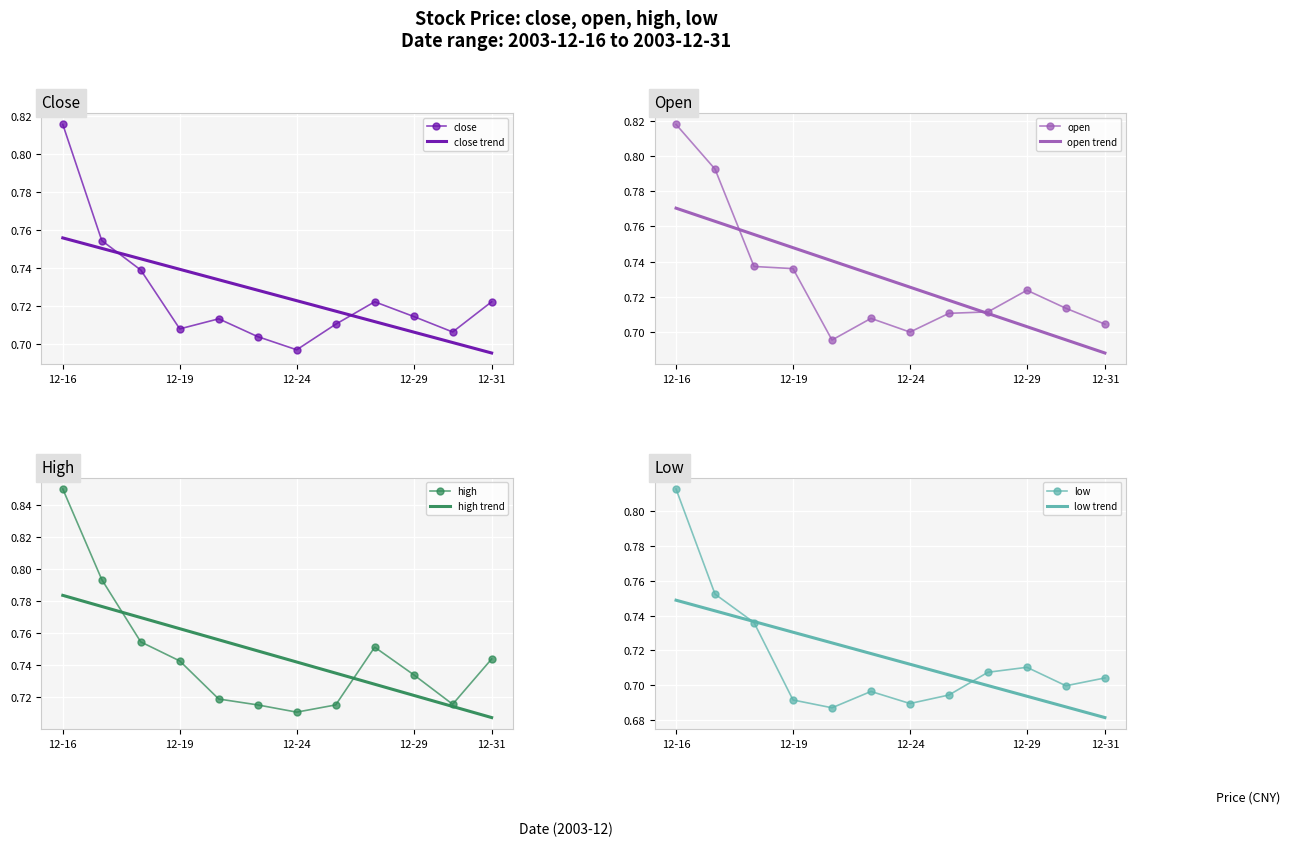

Where is close nearest to the value 0?

12-24